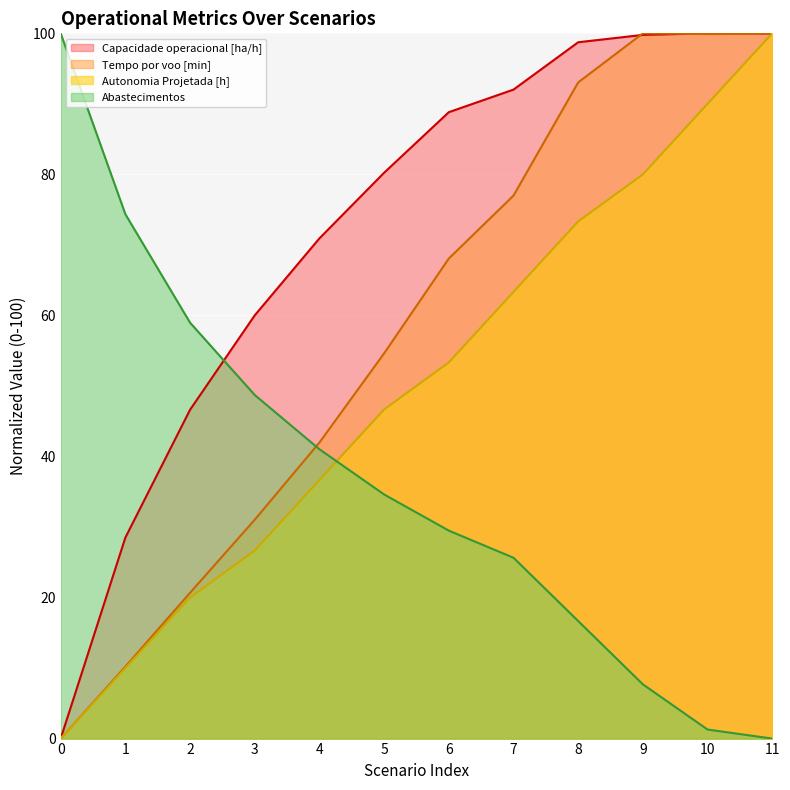

What are all the series names shown in the legend?

Capacidade operacional [ha/h], Tempo por voo [min], Autonomia Projetada [h], Abastecimentos